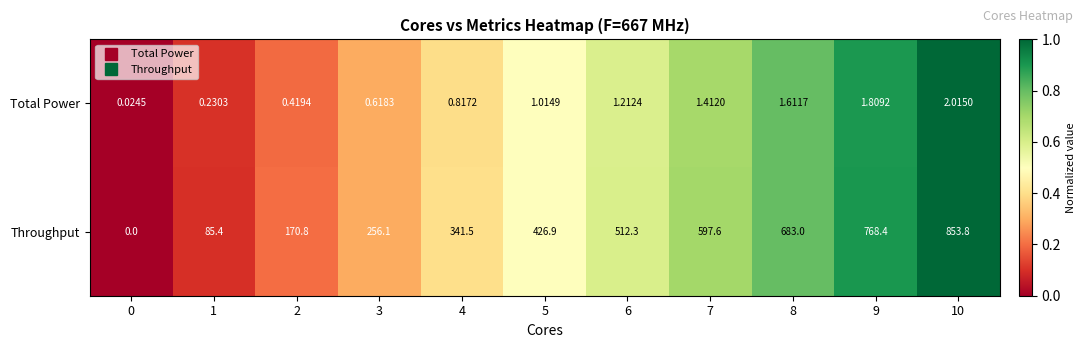

Rank the series by their average value, from lowest to highest.

Total Power, Throughput